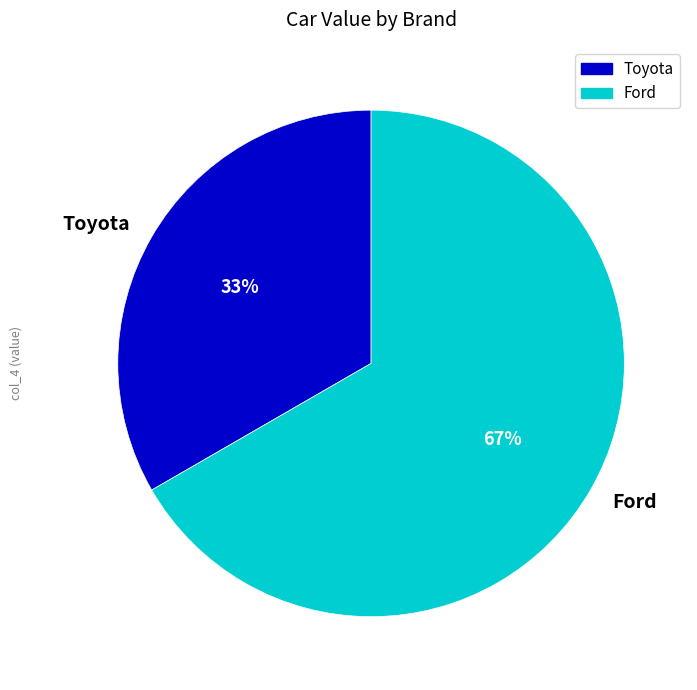

To the nearest percent, what percentage of the pie is Ford?

67%